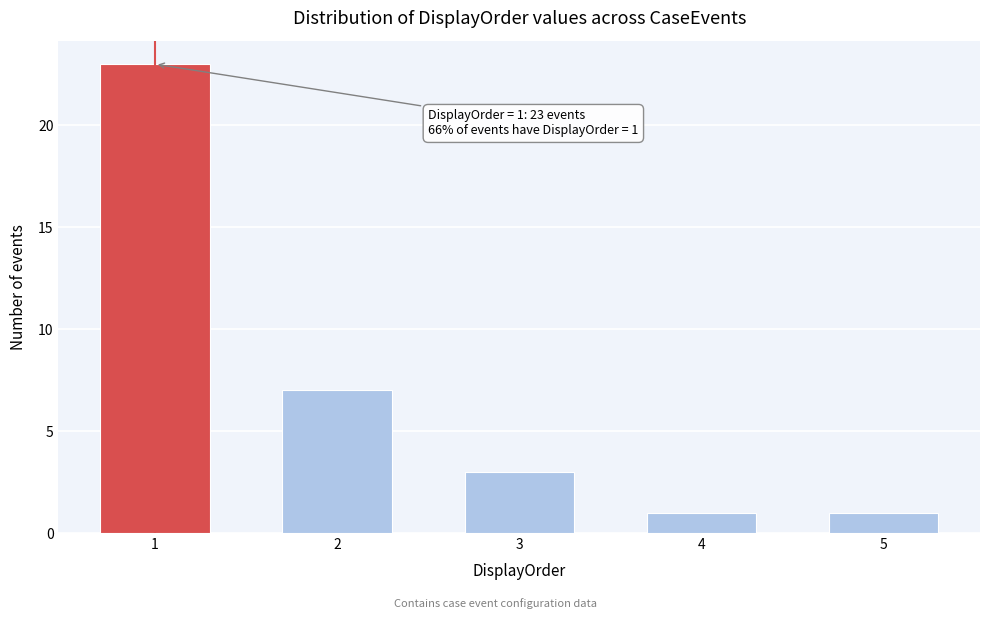

Reading left to right, what are all the values shown in this chart?

23	7	3	1	1